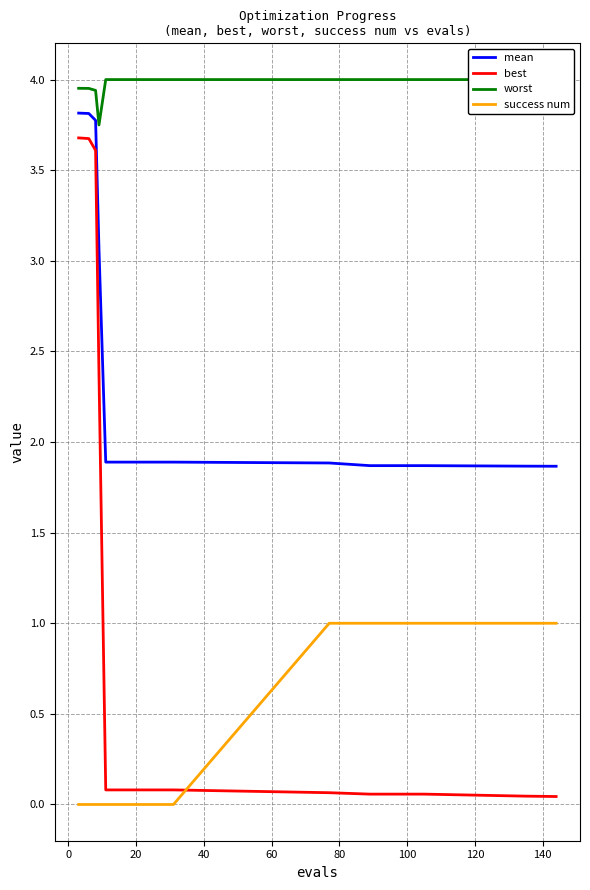

True or false: success num and mean cross at least once.

False